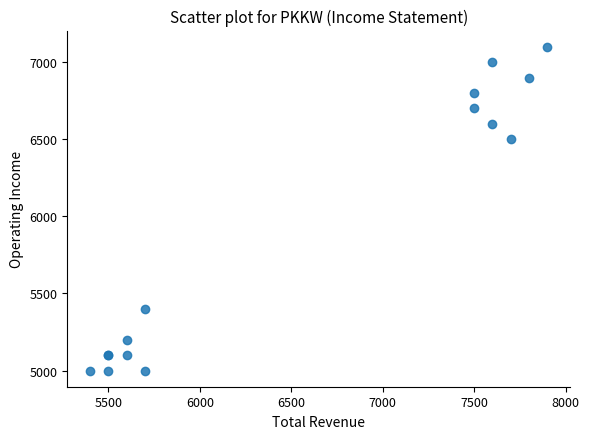

What Y value in the scatter plot is closest to 6050?

6500